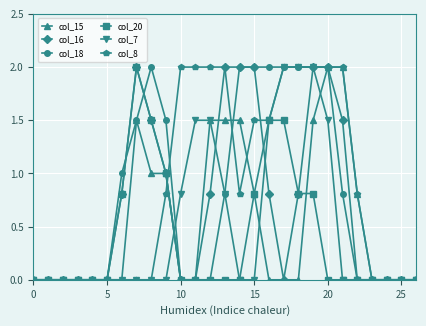

What are all the series names shown in the legend?

col_15, col_16, col_18, col_20, col_7, col_8